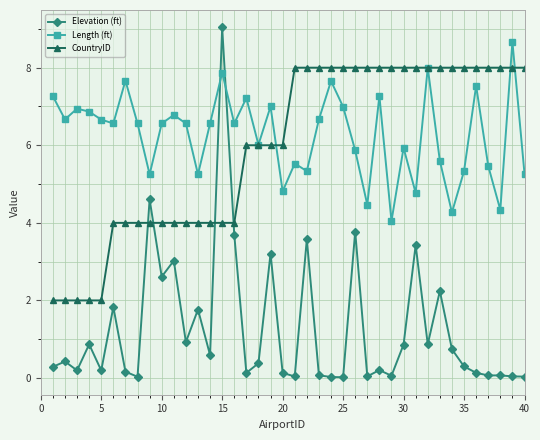

What is the difference between the maximum and second lowest values in the Elevation (ft) series?

9.0